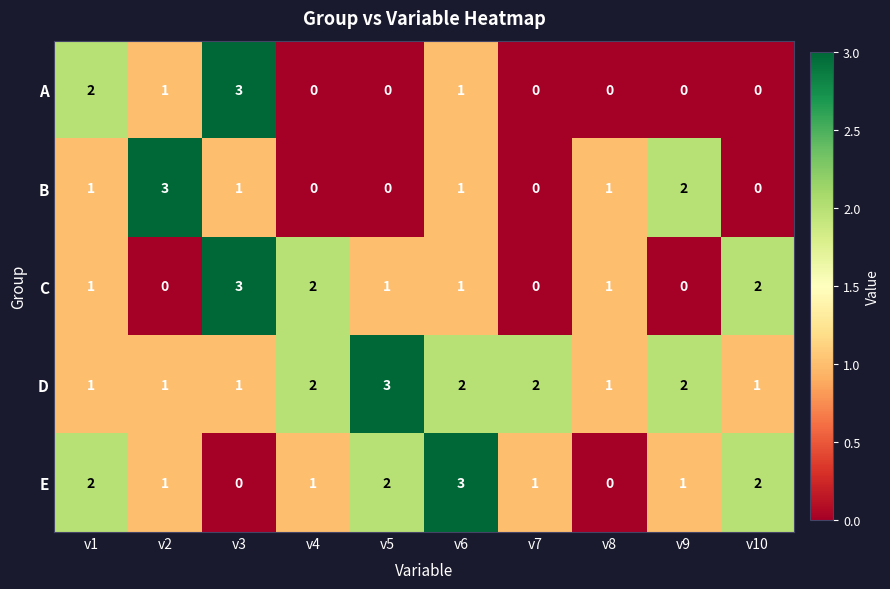

What is the maximum value for A?

3